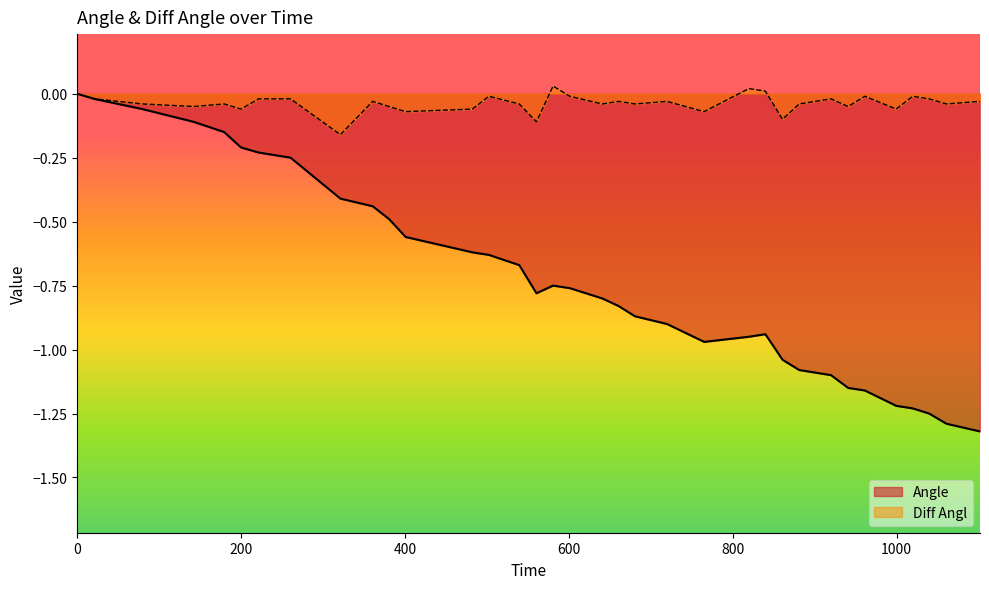

Is the value of Diff Angl at 601.23 greater than the value of Angle at 961.37?

Yes